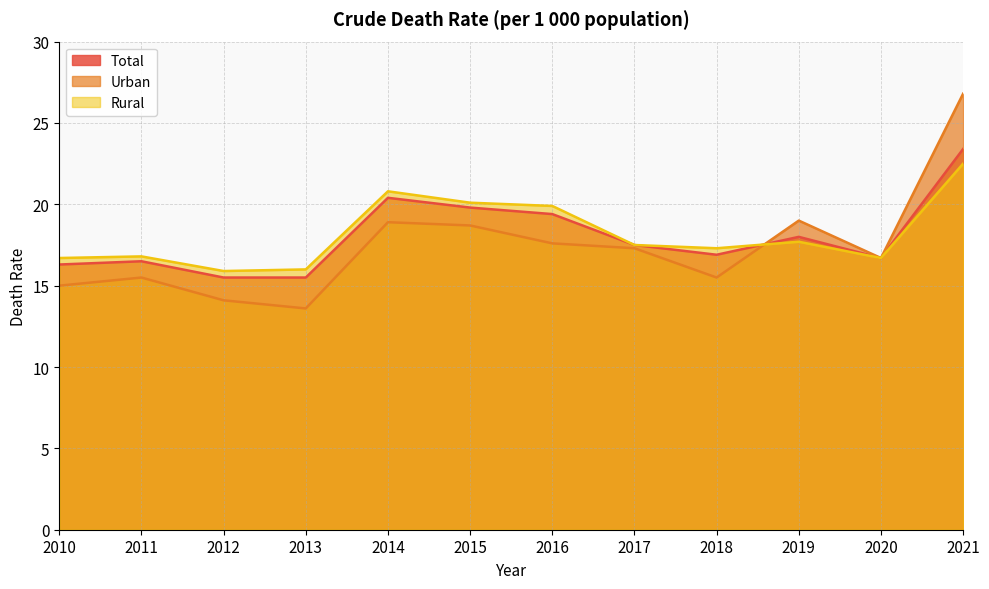

Rank the series by their maximum value, from highest to lowest.

Urban, Total, Rural